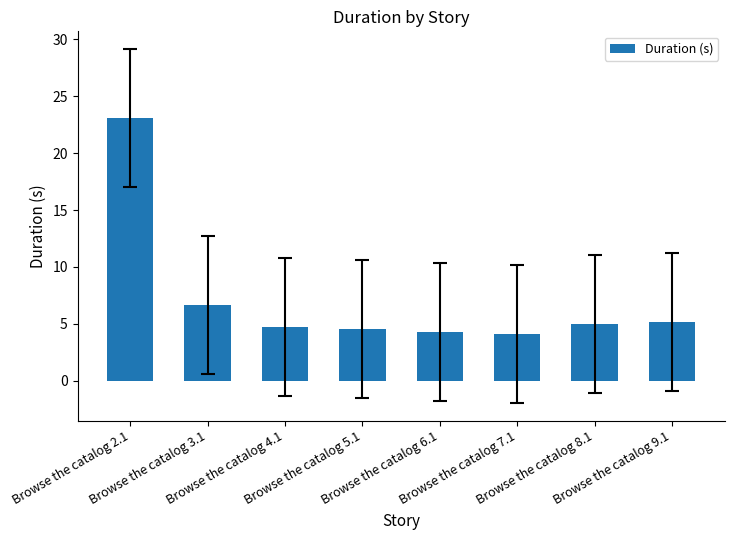

What is the difference between the values at Browse the catalog 8.1 and Browse the catalog 3.1?

1.7